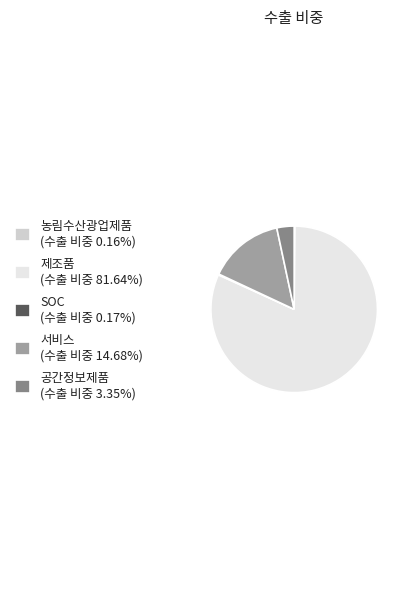

Do 제조품 (수출 비중 81.64%) and 공간정보제품 (수출 비중 3.35%) together represent more than half of the pie?

Yes